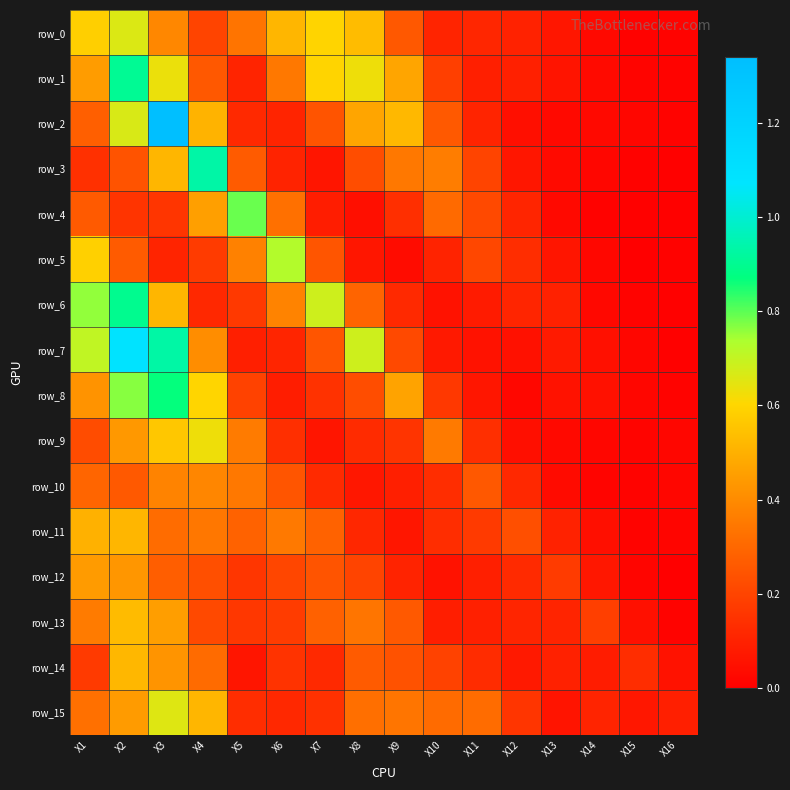

What is the difference between the maximum and minimum values in the row_11 series?

0.5